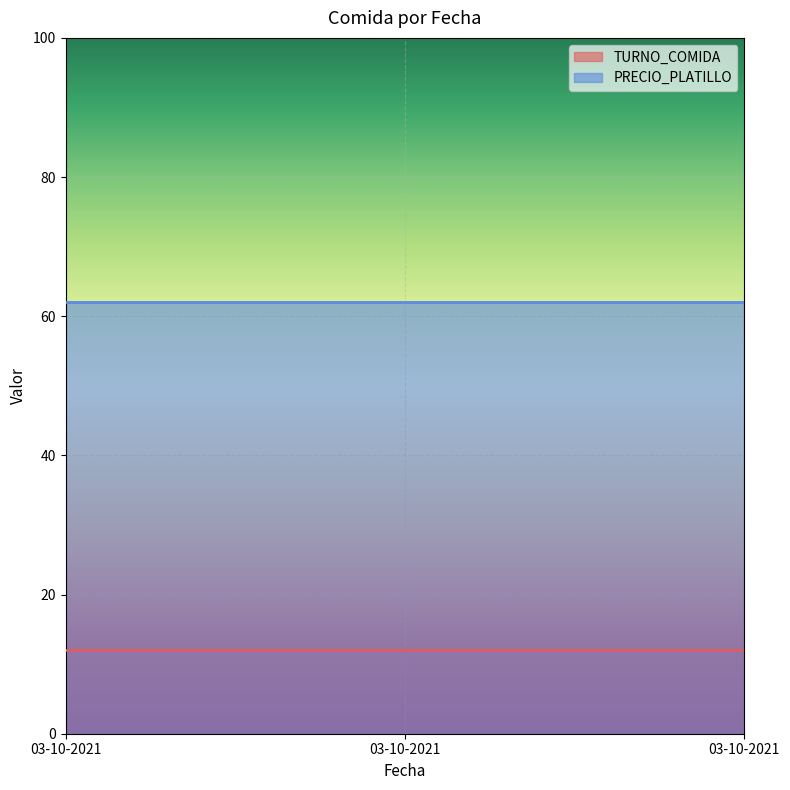

List the labels in order of TURNO_COMIDA value, largest first.

03-10-2021, 03-10-2021, 03-10-2021